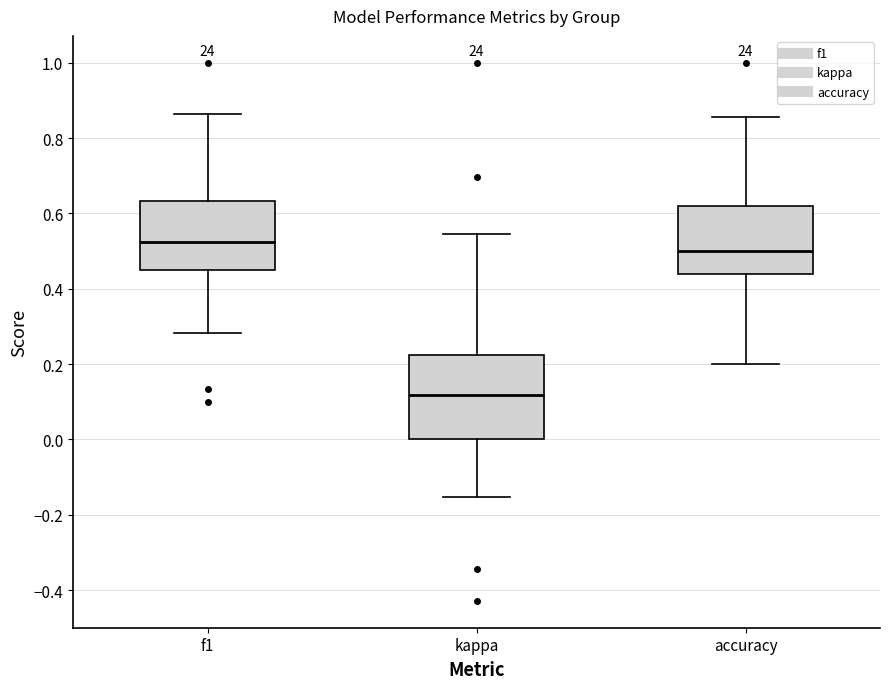

Reading left to right, transcribe this box plot: for each box, give where its median line is, the range the box spans, and where its two whiskers end, as read against the y-axis. The values are not printed on the chart, so give them approximately, as read against the axis.

f1: median 0.52, box 0.46 to 0.64, whiskers 0.28 to 0.86
kappa: median 0.12, box 0.00 to 0.22, whiskers -0.16 to 0.54
accuracy: median 0.50, box 0.44 to 0.62, whiskers 0.20 to 0.86